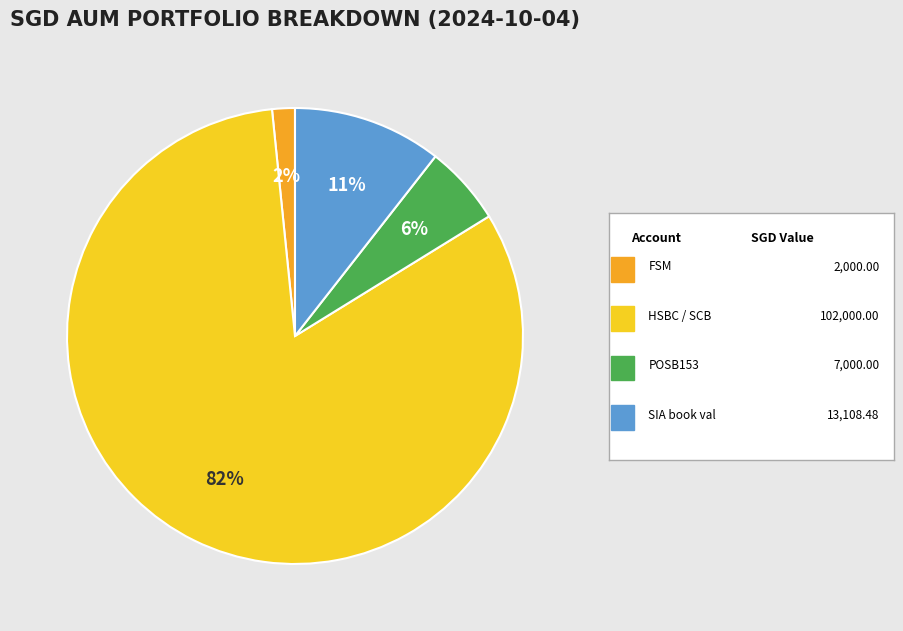

Is there a majority slice in this chart?

Yes